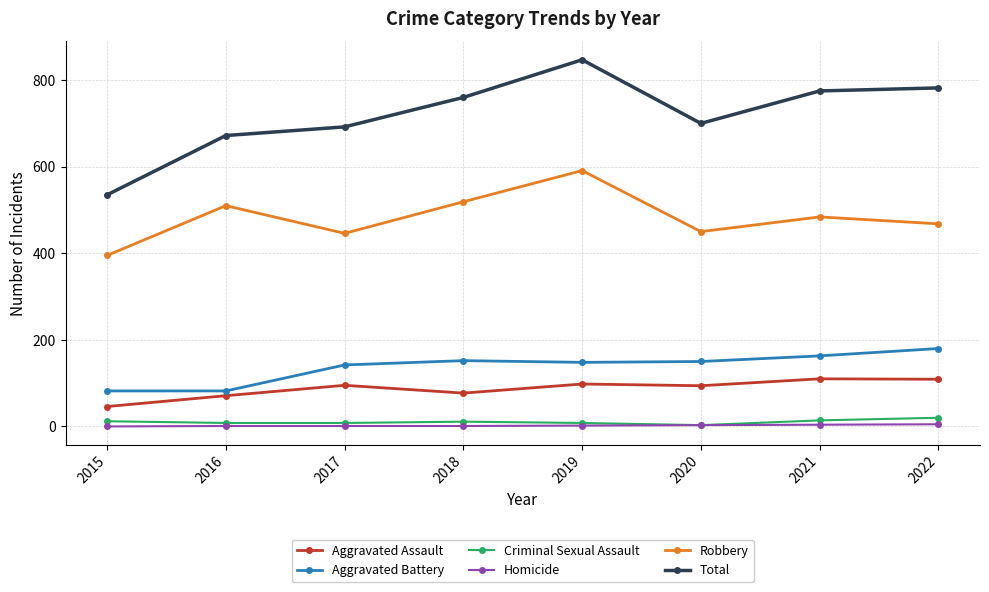

What are all the series names shown in the legend?

Aggravated Assault, Aggravated Battery, Criminal Sexual Assault, Homicide, Robbery, Total